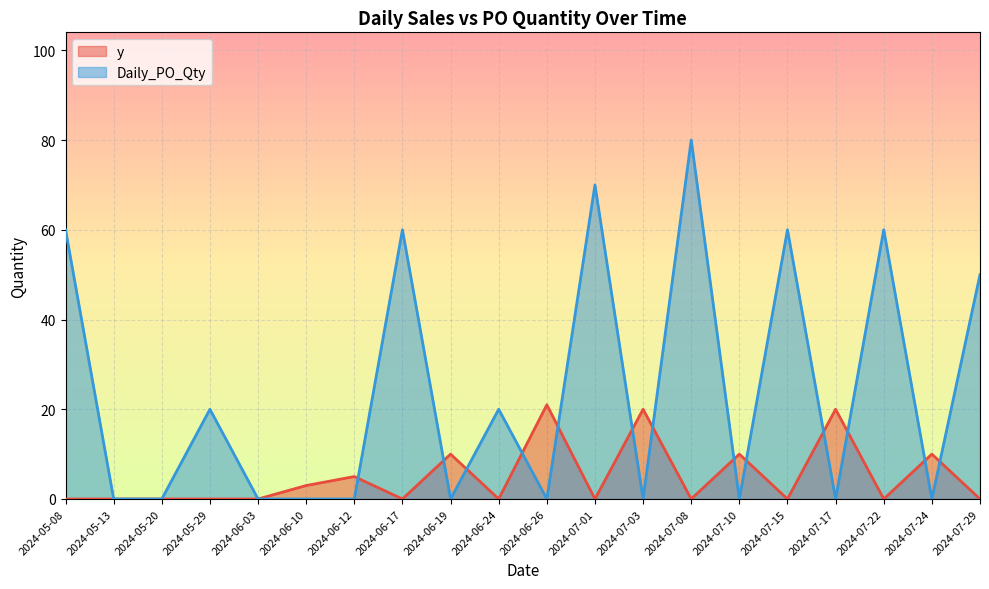

What position from the right is 2024-07-17?

4